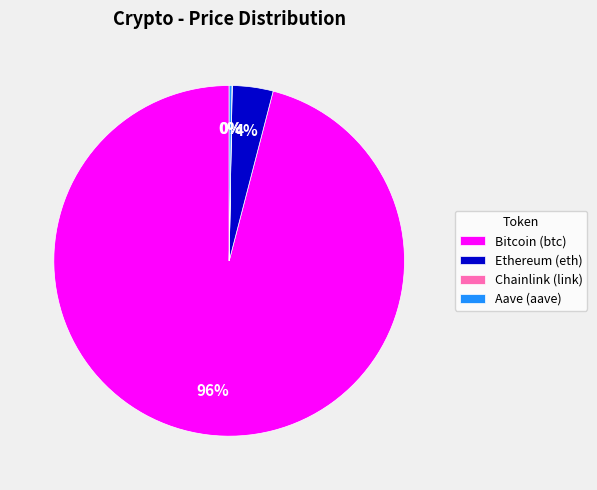

What is the majority slice?

Bitcoin (btc)